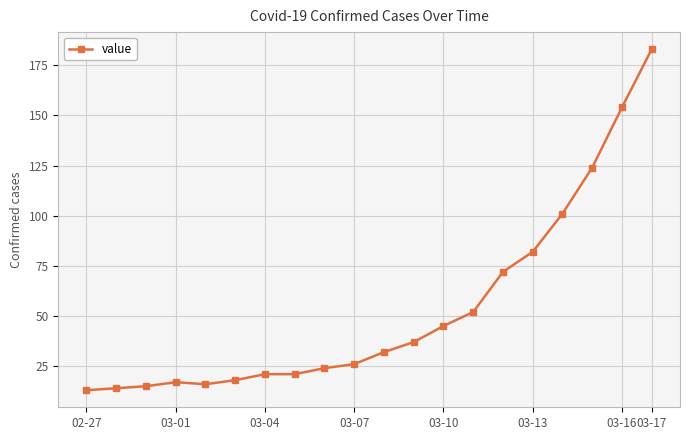

What is the difference between the maximum and minimum values?

170